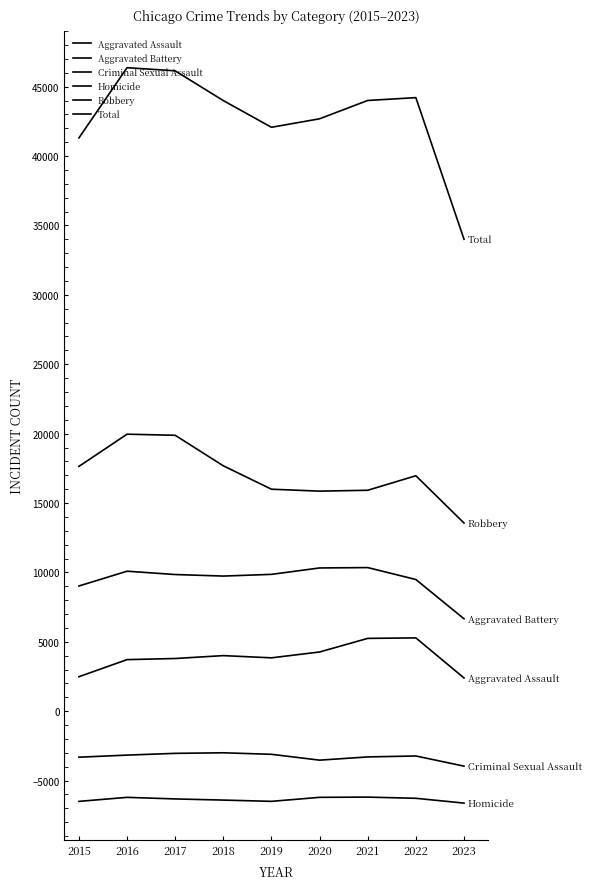

What is the difference between the maximum and minimum values in the Aggravated Battery series?

3691